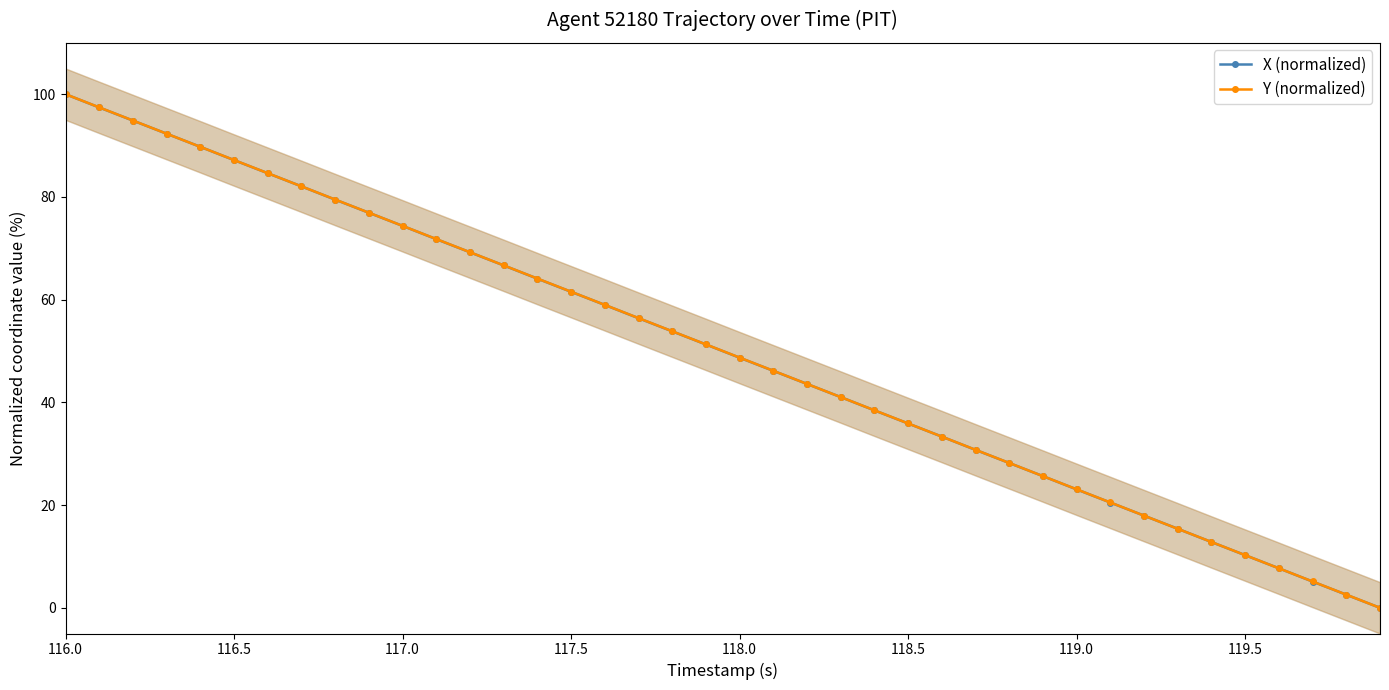

True or false: Y (normalized) and X (normalized) intersect in this chart.

True